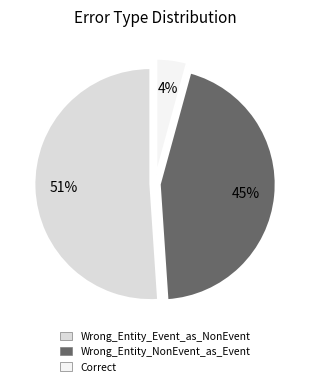

True or false: Wrong_Entity_Event_as_NonEvent accounts for 60% of the total.

False